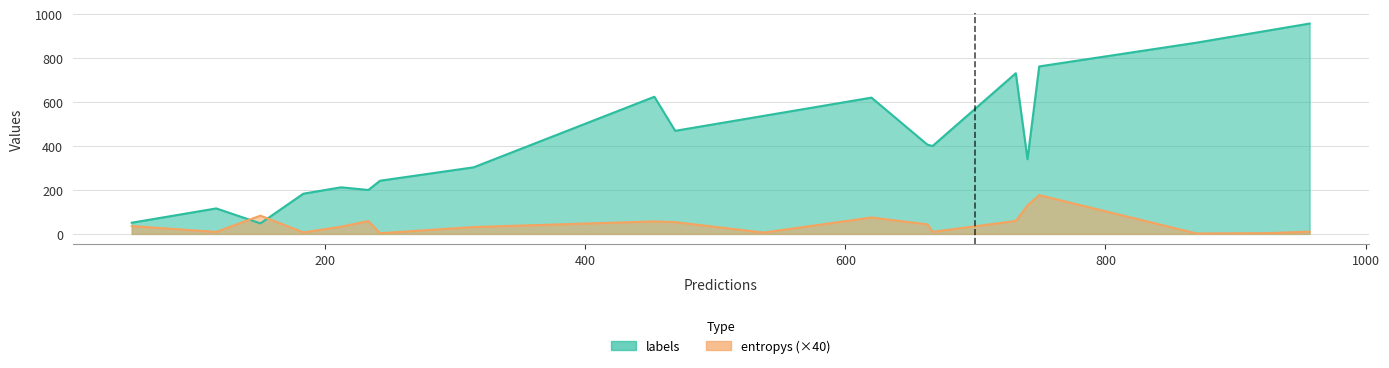

Rank the categories by labels value from lowest to highest.

8, 6, 15, 5, 12, 4, 14, 1, 2, 13, 17, 10, 7, 11, 19, 18, 0, 16, 3, 9